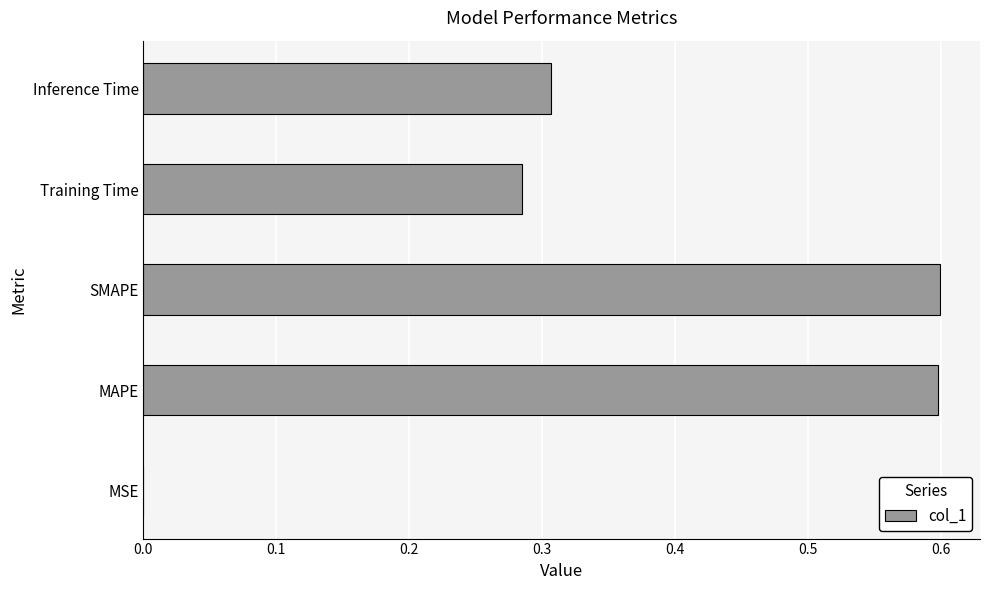

The chart shows a value of 0.2 at Training Time. True or false?

False